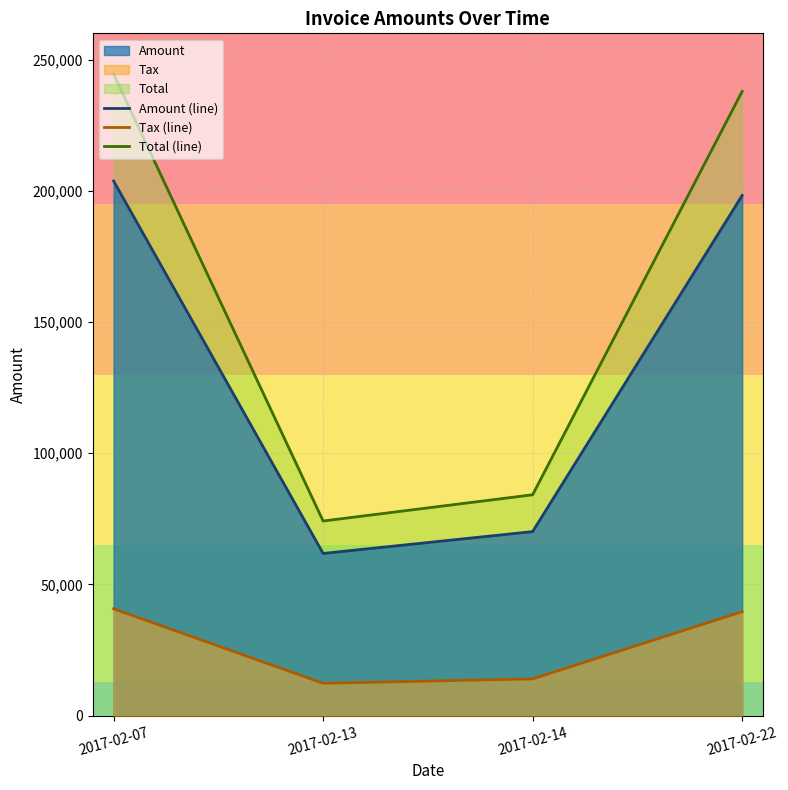

What is the average value of the Amount (line) series?

133484